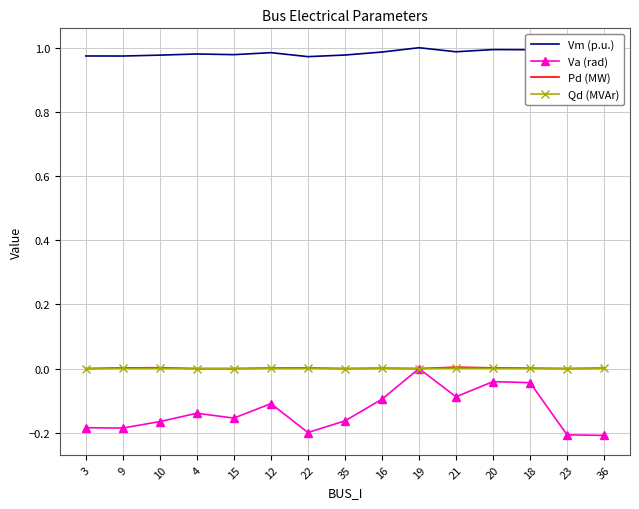

At which category does the chart reach its peak across all series?

19